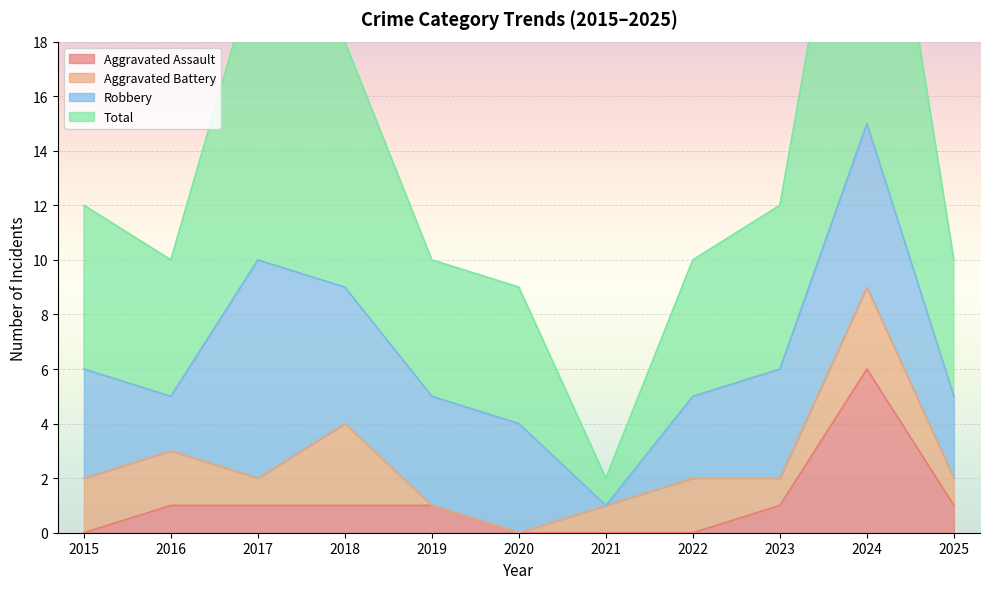

True or false: Aggravated Assault has a value of 0 at 2021.

True